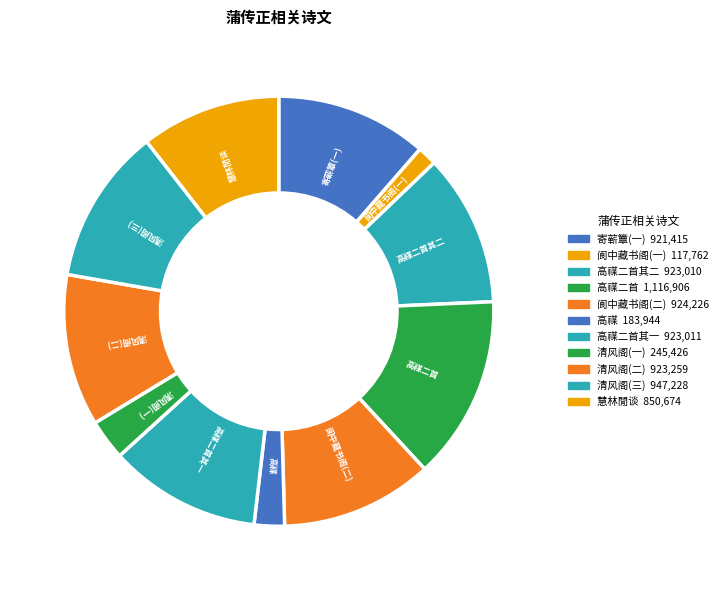

How many slices are in this pie chart?

11